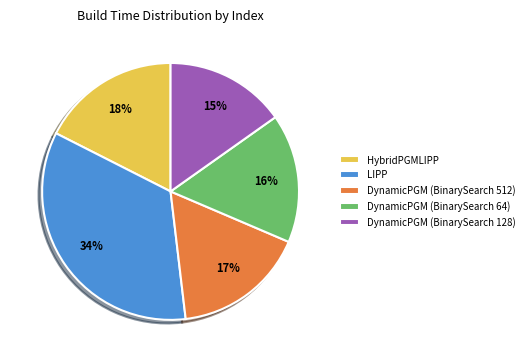

True or false: DynamicPGM (BinarySearch 128) accounts for 15% of the total.

True